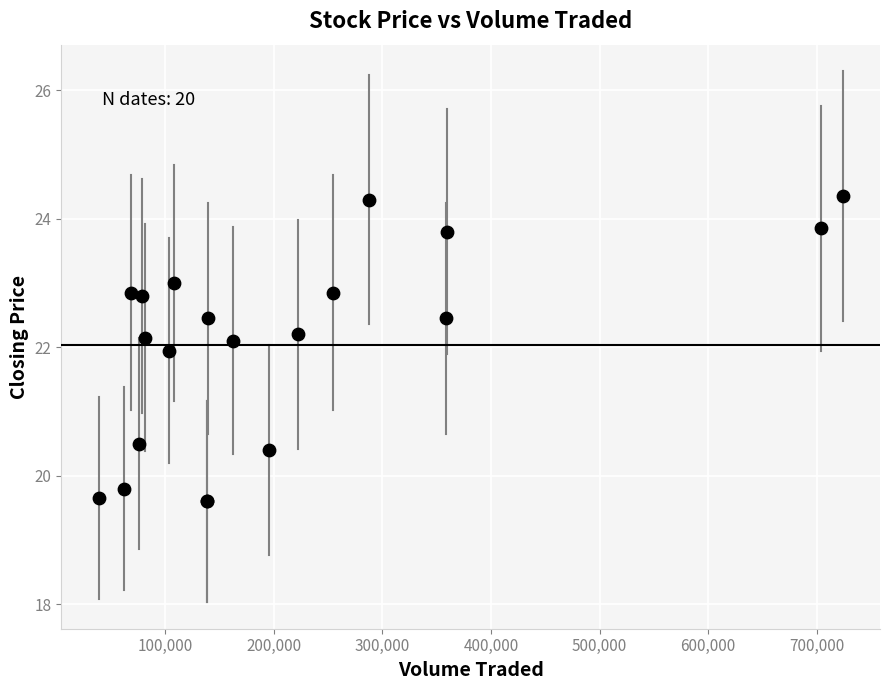

What Y value in the scatter plot is closest to 21?

20.5